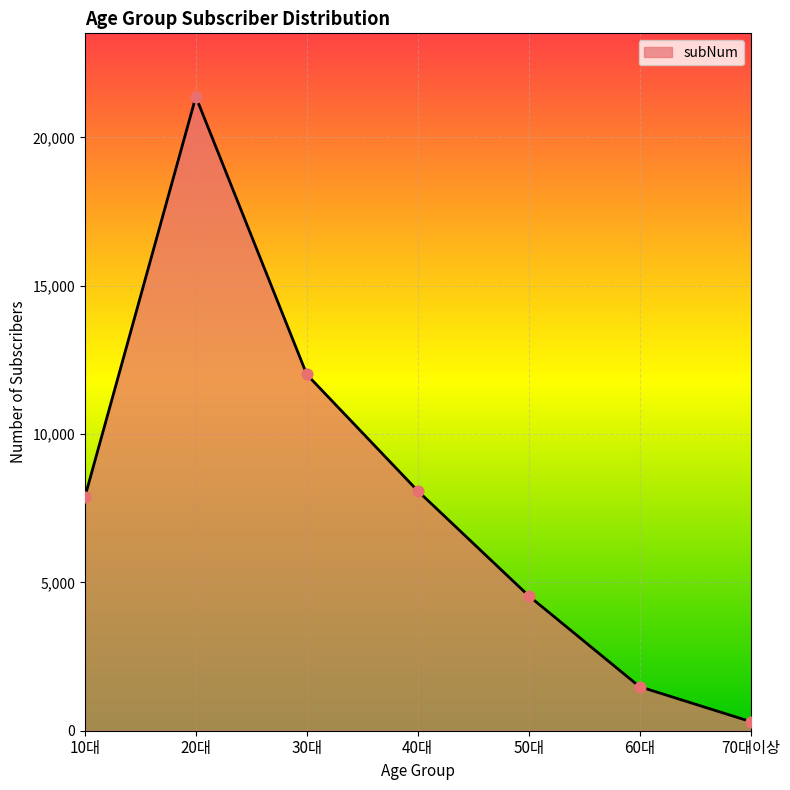

Approximately how many times larger is the value at 30대 compared to 10대?

1.5